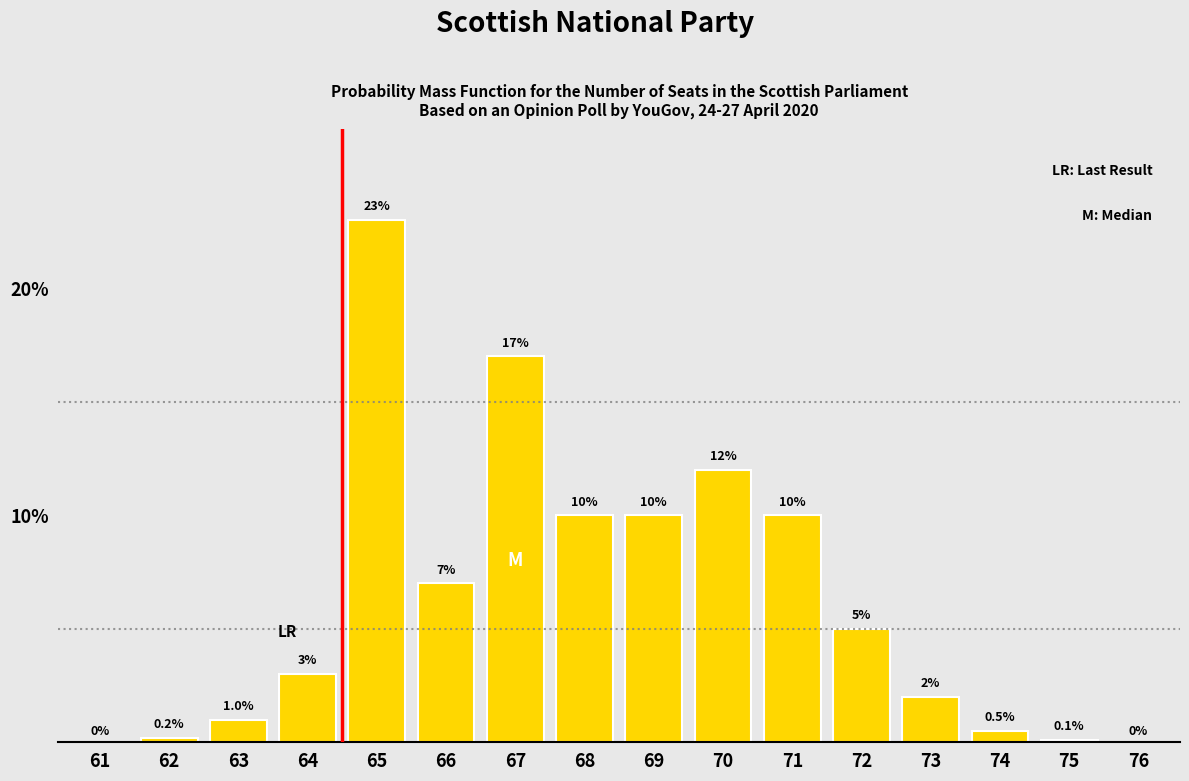

Reading left to right, transcribe all the data shown in this chart.

61=0.0	62=0.2	63=1.0	64=3.0	65=23.0	66=7.0	67=17.0	68=10.0	69=10.0	70=12.0	71=10.0	72=5.0	73=2.0	74=0.5	75=0.1	76=0.0